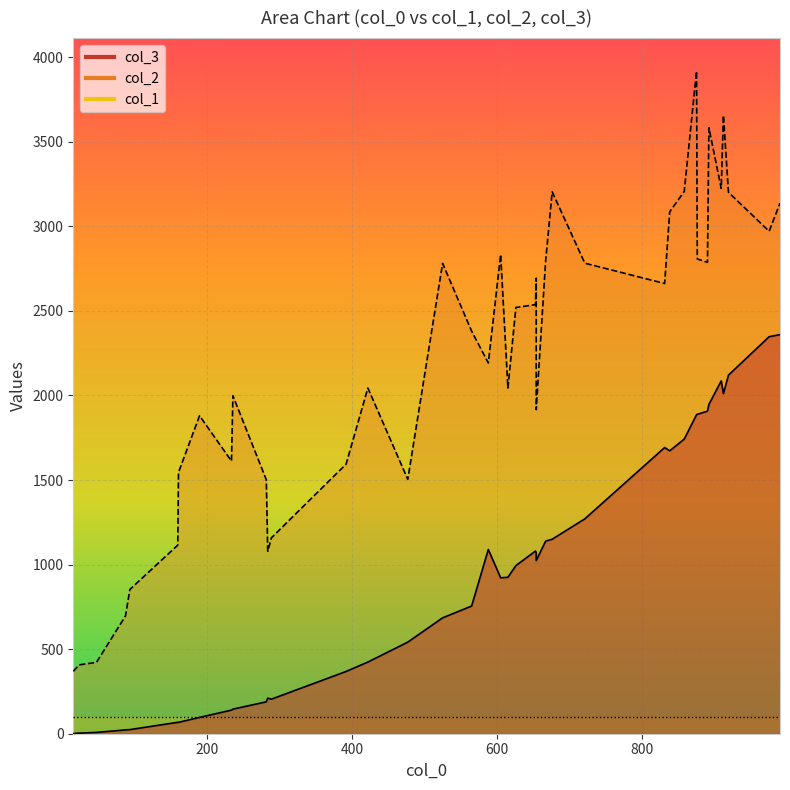

List the series in order of their peak value, highest first.

col_2, col_3, col_1